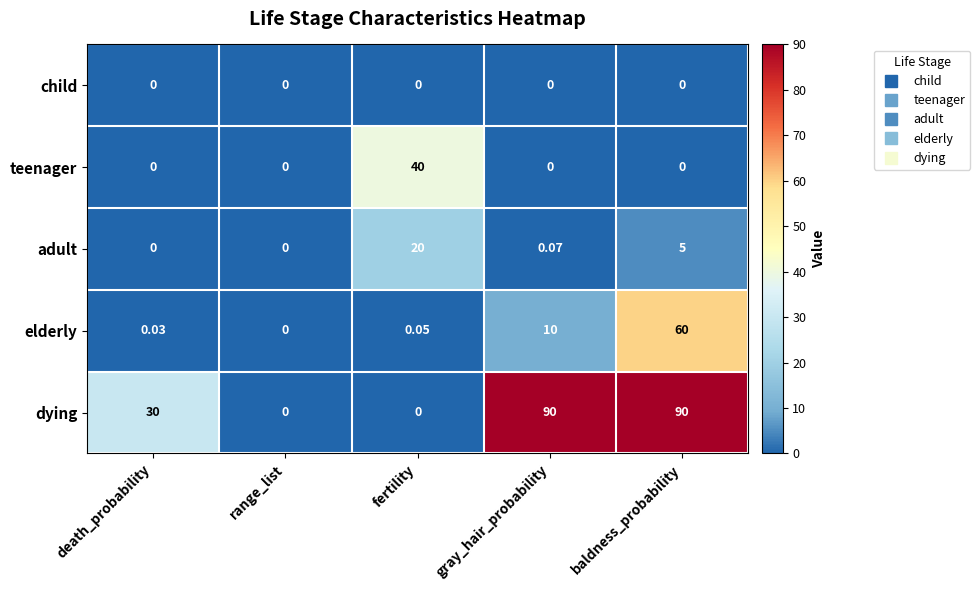

Between death_probability and fertility, which series saw the biggest shift?

teenager